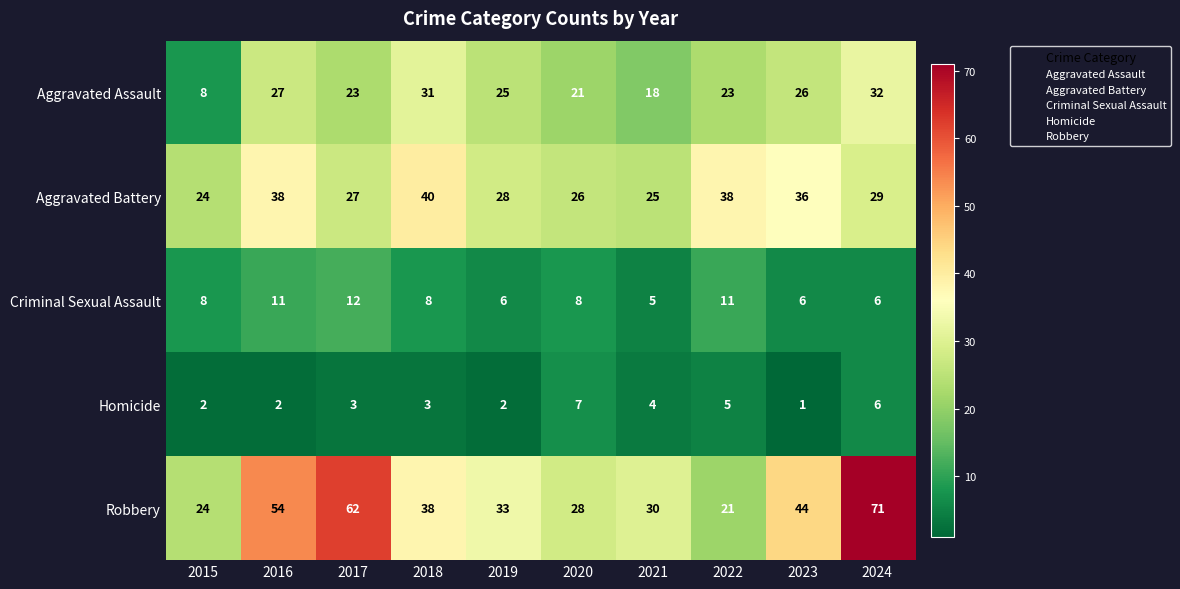

What is the difference between the Robbery values at 2019 and 2020?

5